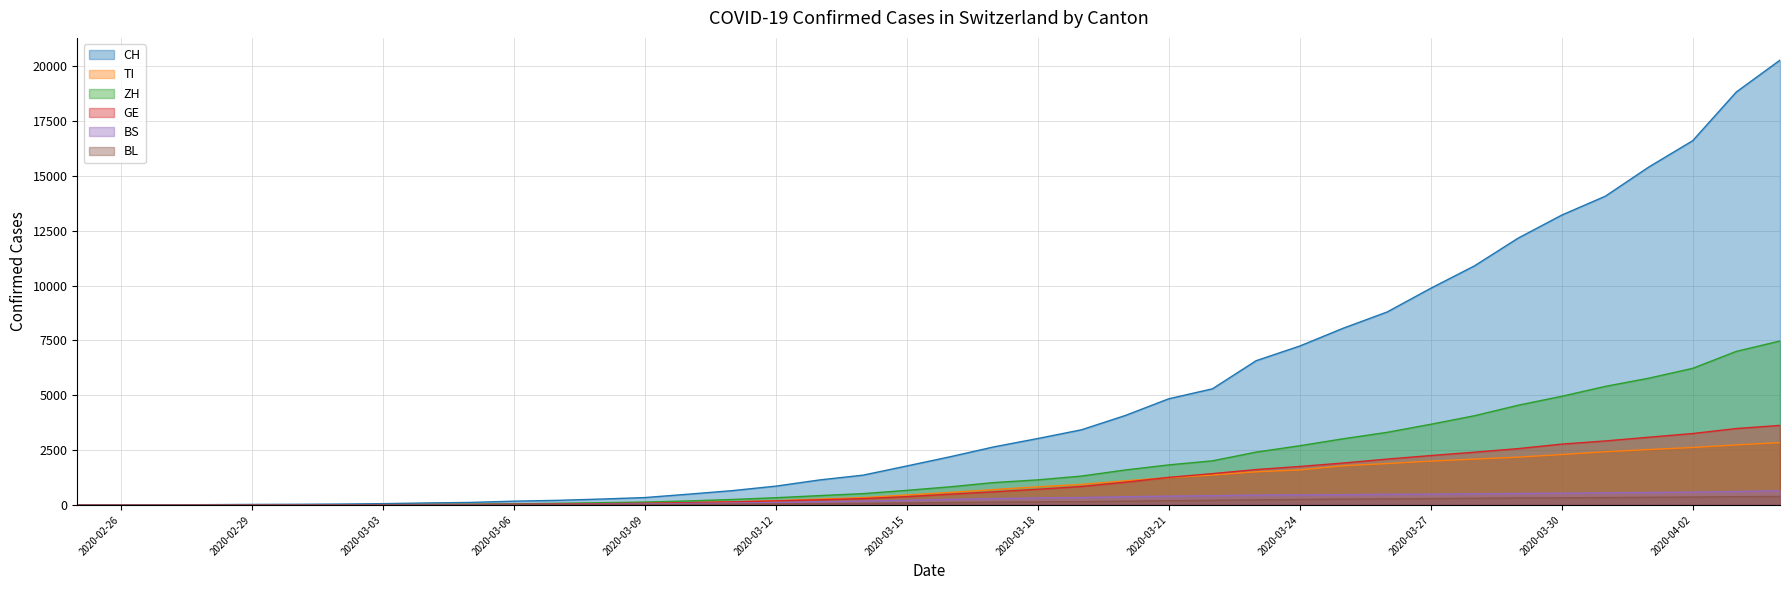

What is the sum of the BS values at 2020-03-11 and 2020-02-28?

87